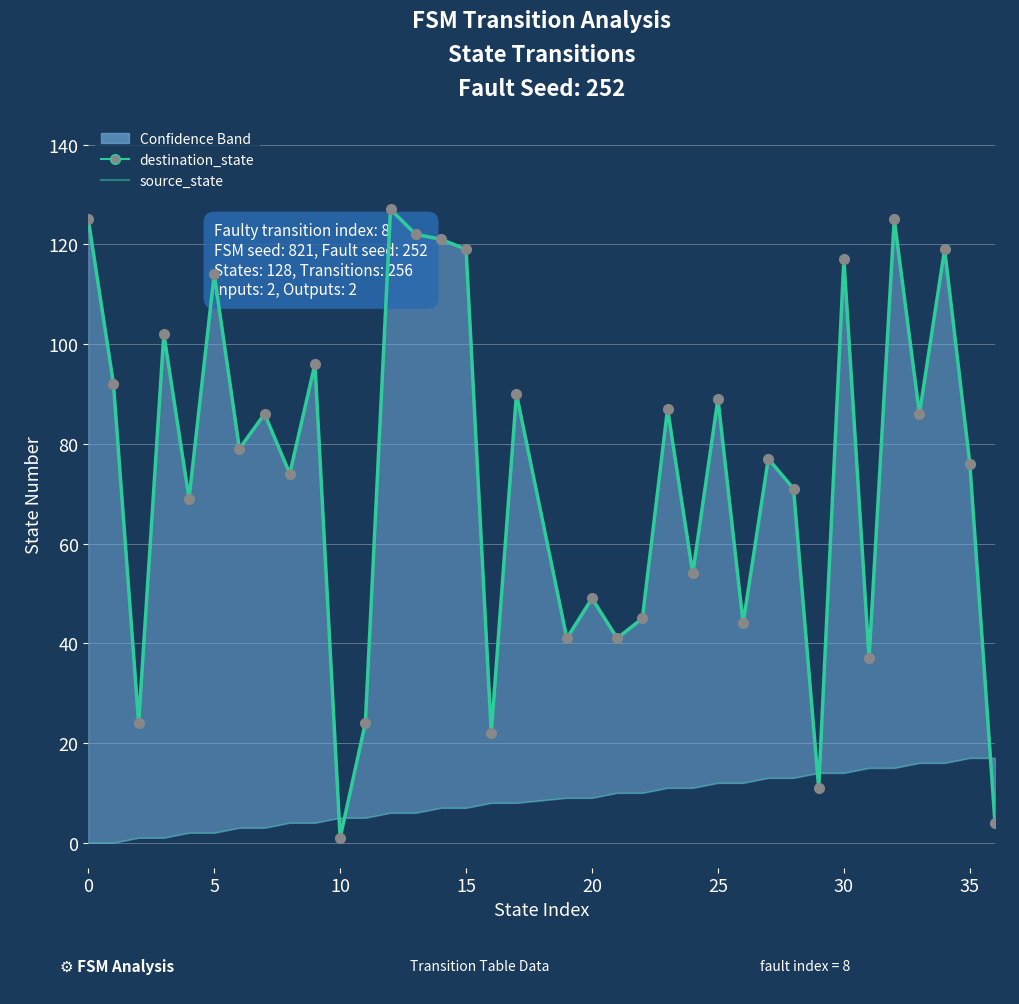

Which category has the highest value across all series?

12